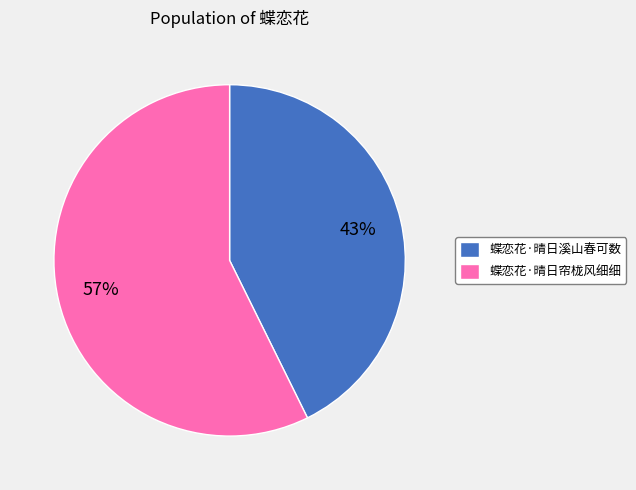

To the nearest percent, what is the average slice percentage?

50%